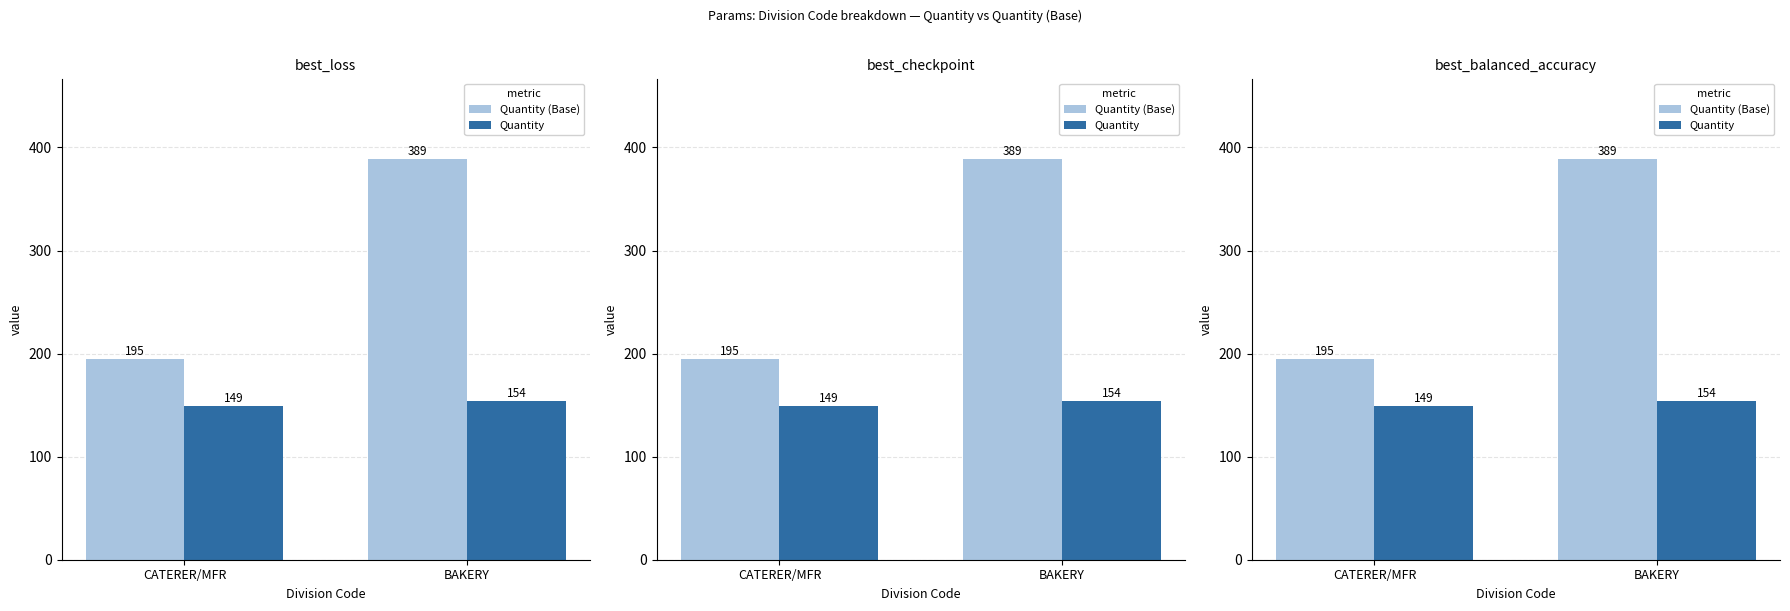

What is the difference between the maximum and minimum values in the Quantity (Base) series?

194